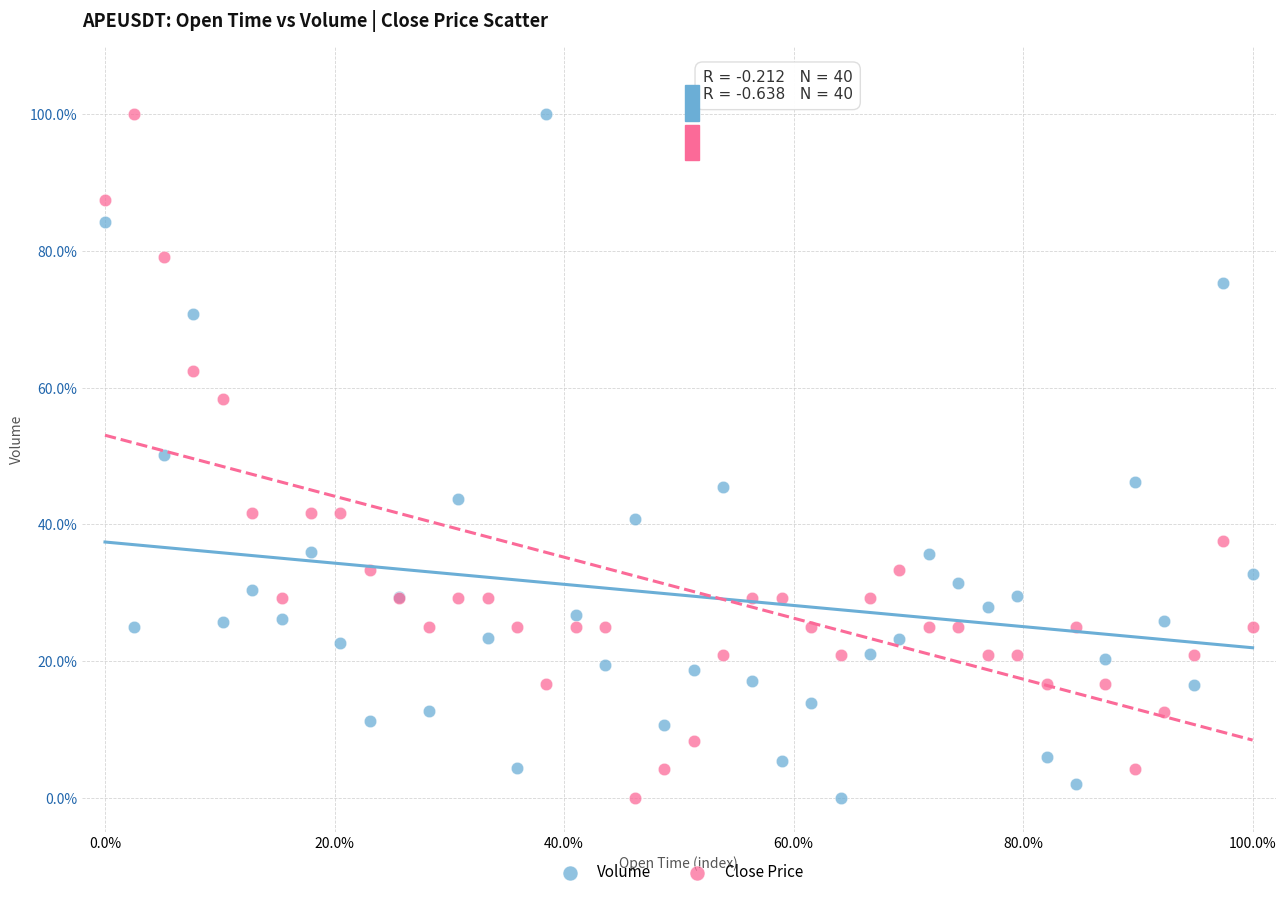

What are all the series names shown in the legend?

Volume, Close Price